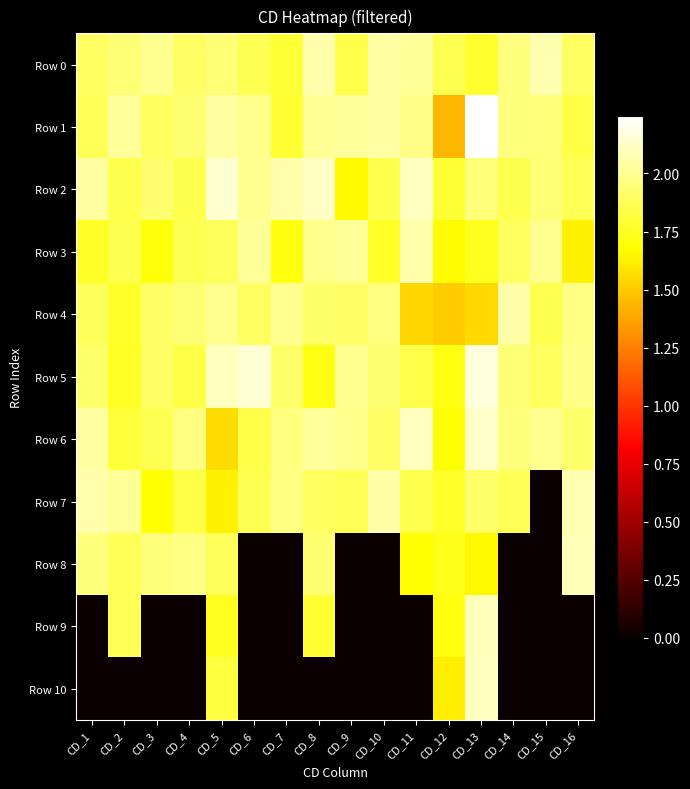

Which series has the widest spread of values?

Row 10